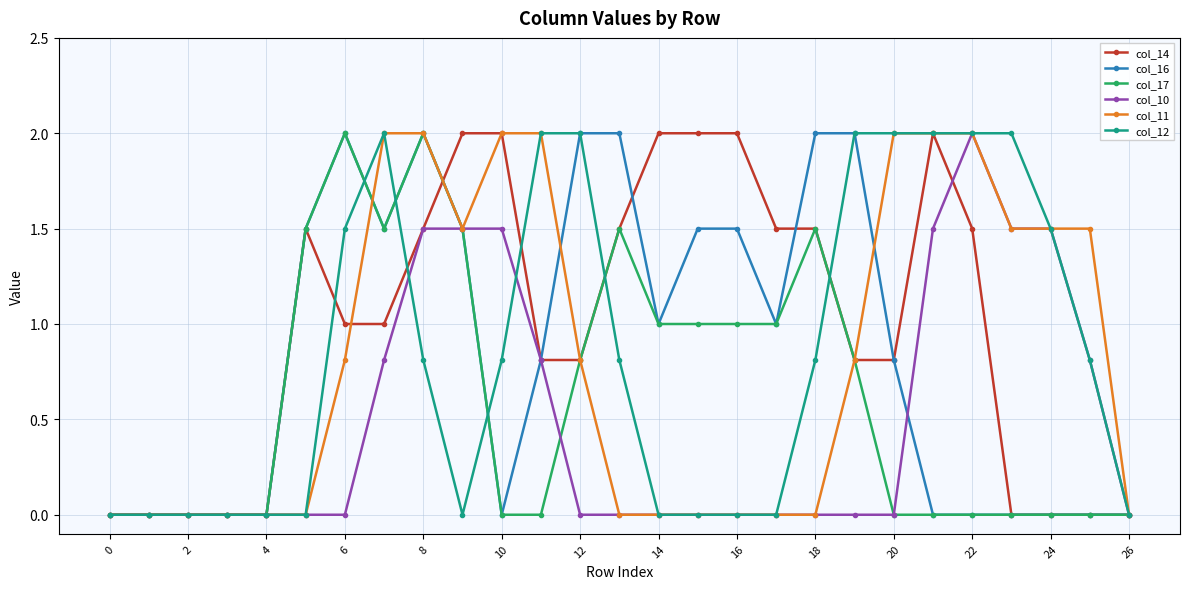

True or false: col_10 has more than 0 interior local peaks.

True